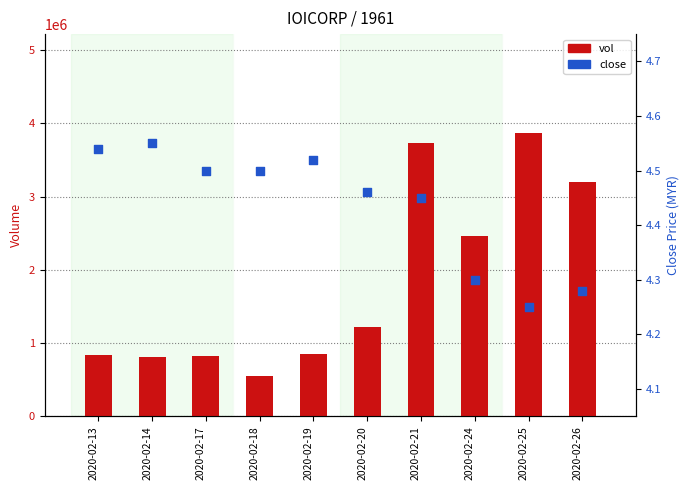

Which series has the largest Y range (max minus min)?

vol